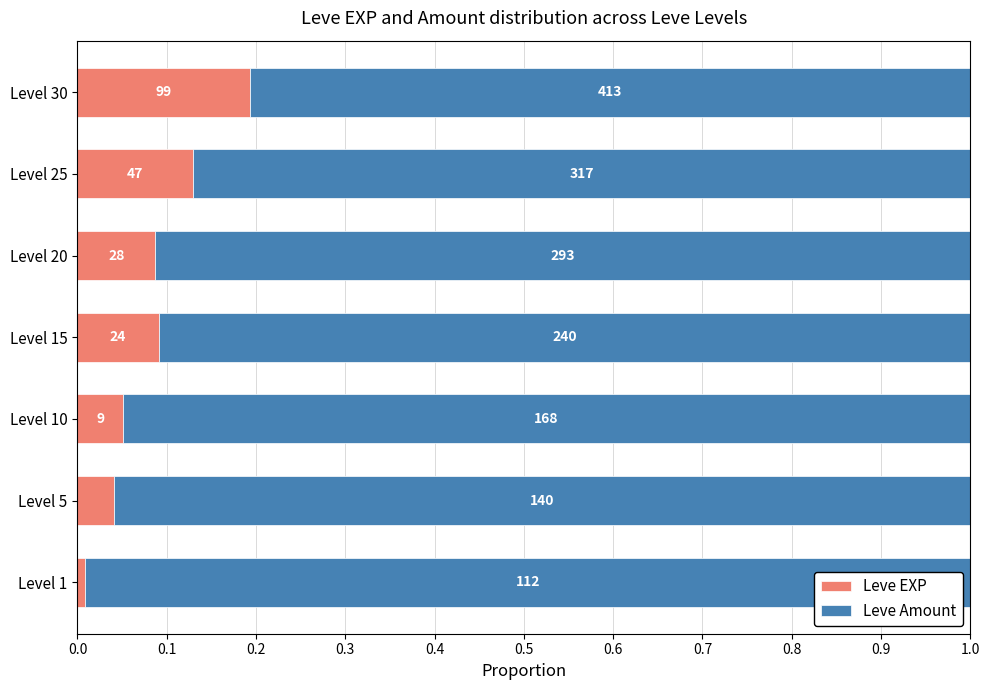

Reading left to right, what are all the values shown in this chart?

Leve EXP: 0.0	0.0	0.1	0.1	0.1	0.1	0.2
Leve Amount: 1.0	1.0	0.9	0.9	0.9	0.9	0.8